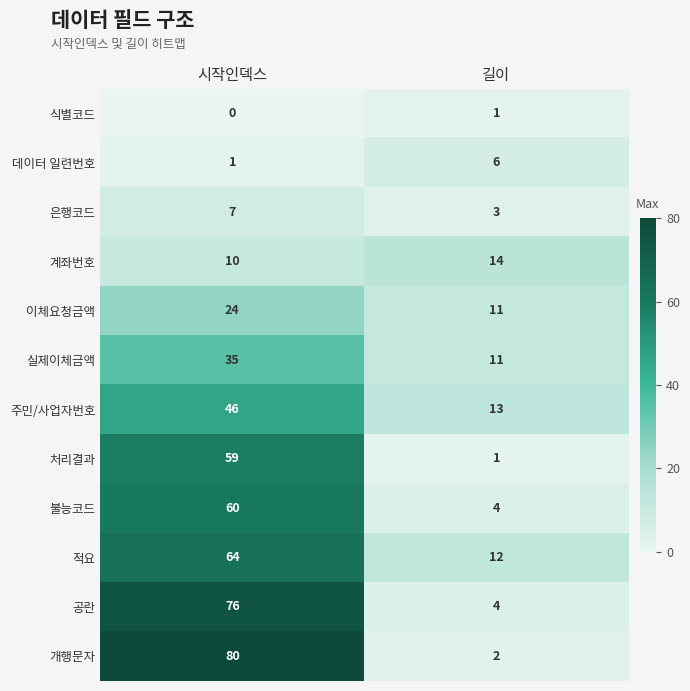

What is the greatest value displayed?

80